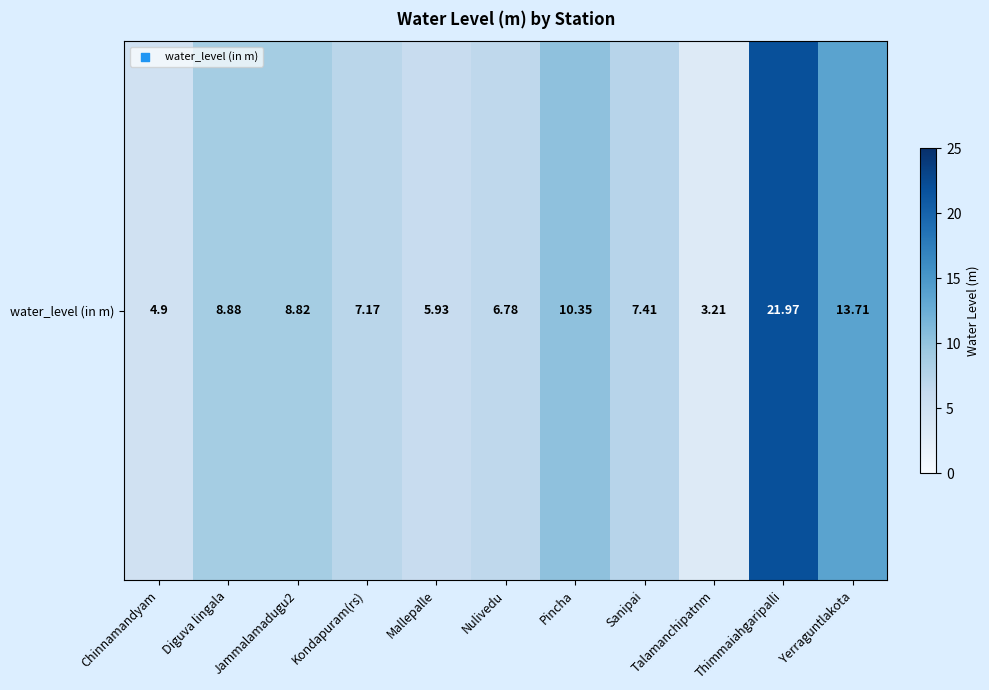

How many values are below 7?

4